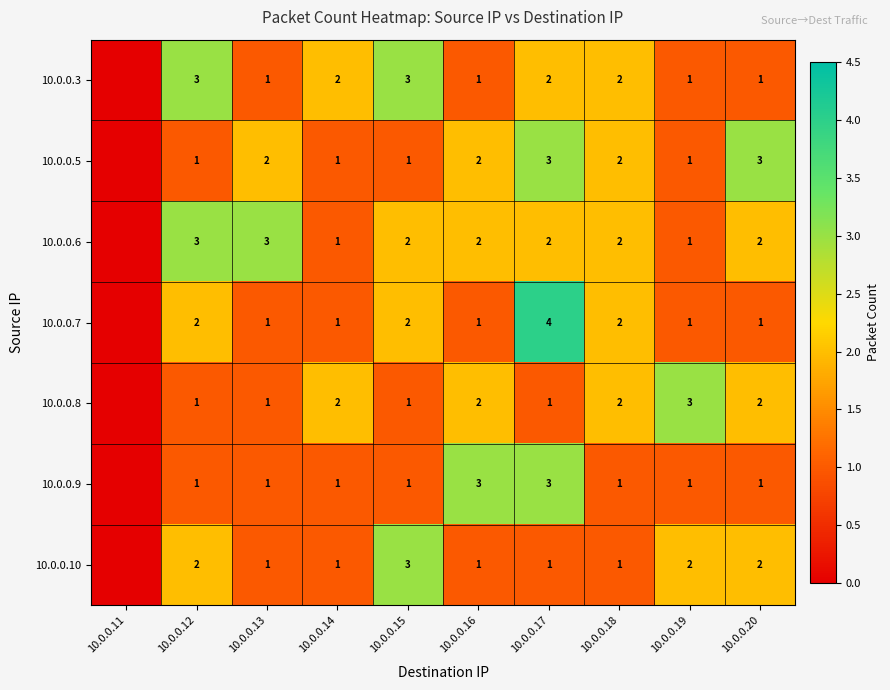

What is the greatest value displayed?

4